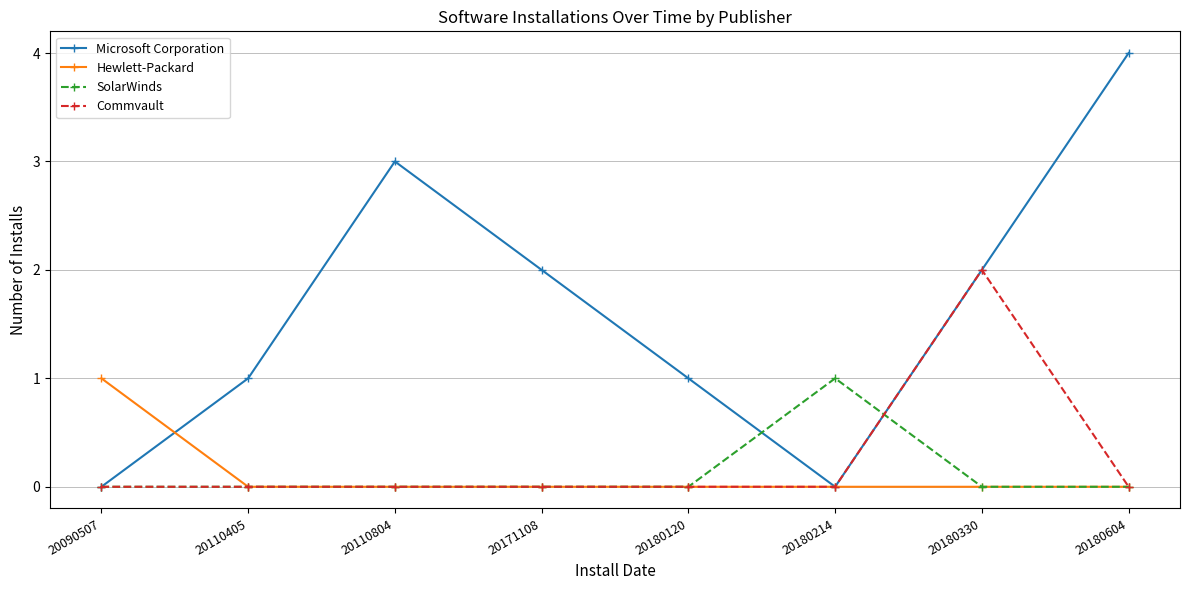

Which series ends up on top after the final intersection of Microsoft Corporation and SolarWinds?

Microsoft Corporation